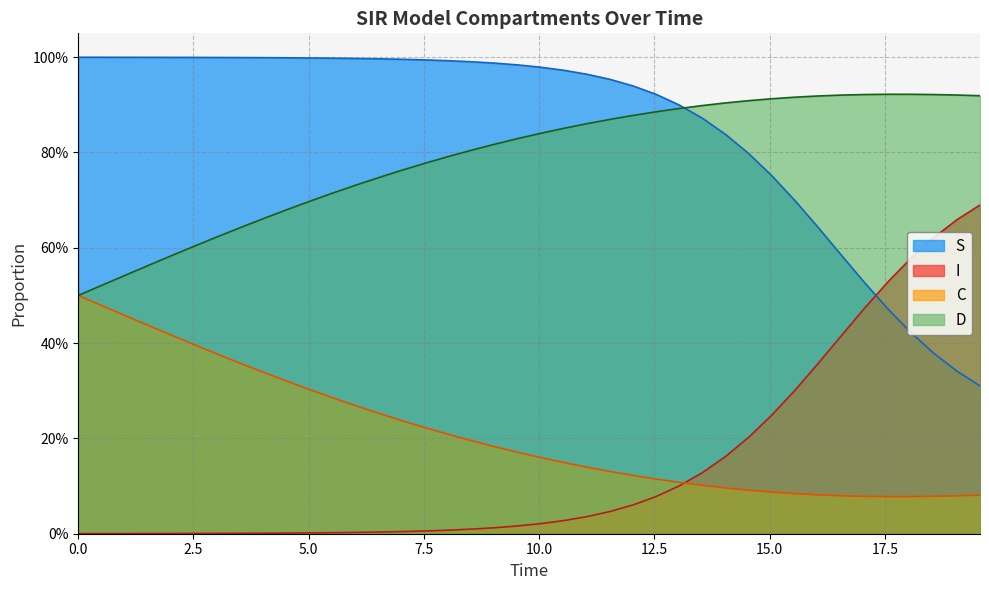

What is the maximum value shown in the chart?

1.0